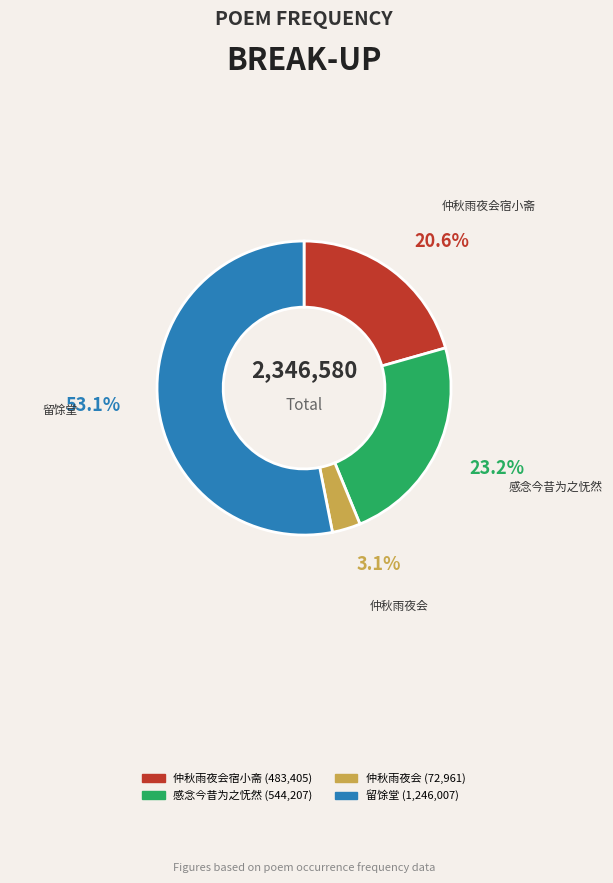

What is the majority slice?

留馀堂